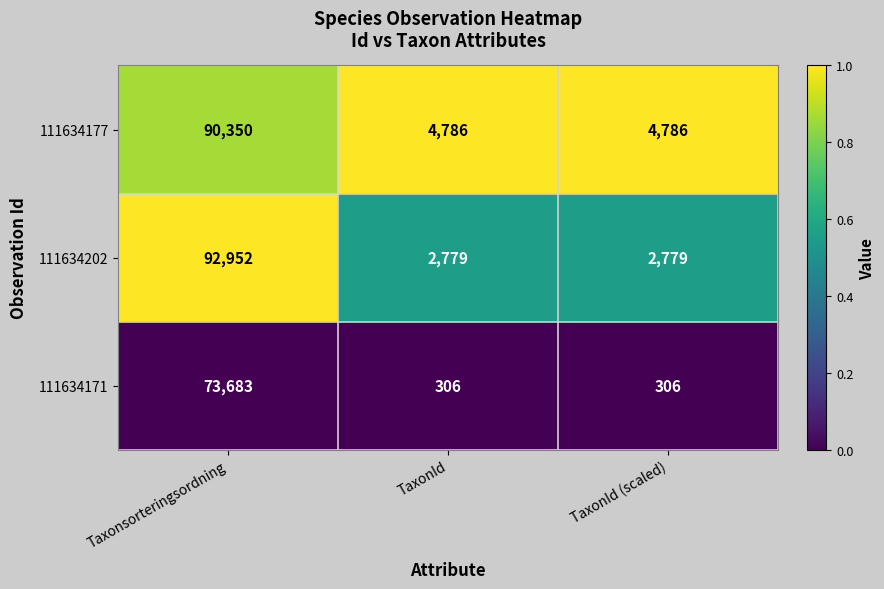

What is the difference between the maximum and second lowest values in the 111634177 series?

85564